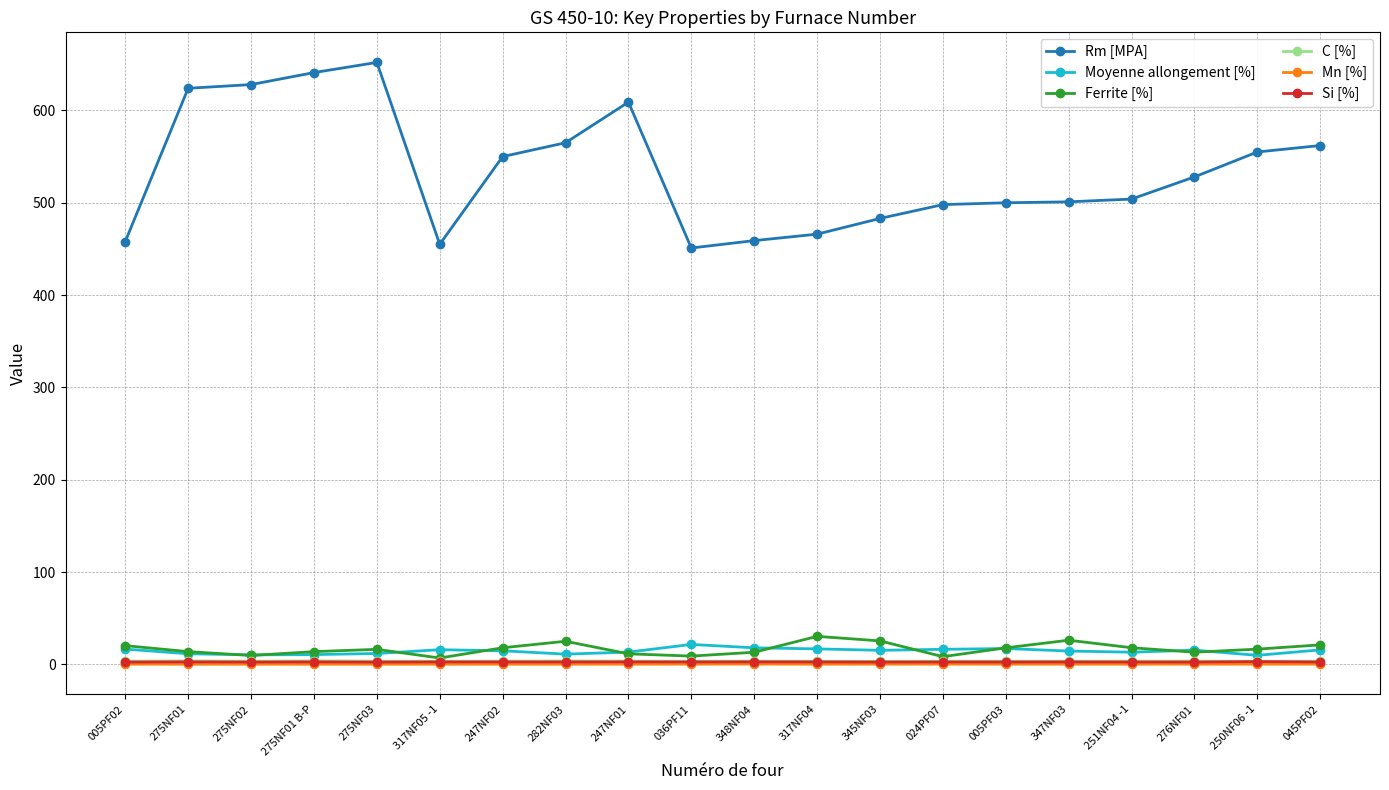

How many distinct data groups are displayed?

6